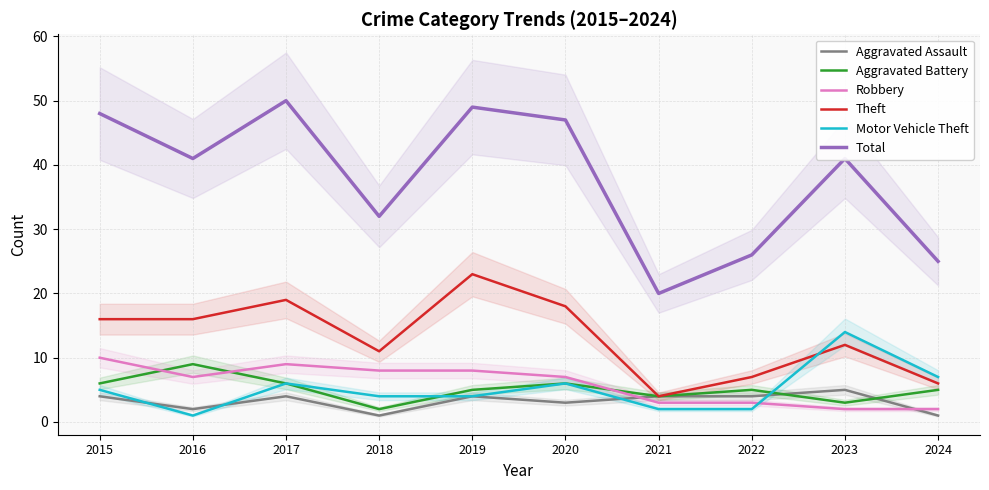

What is the difference between the highest and lowest values at 2019?

45